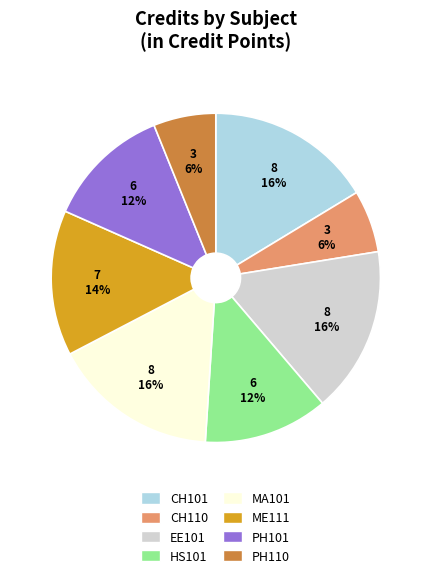

Is there a majority slice in this chart?

No